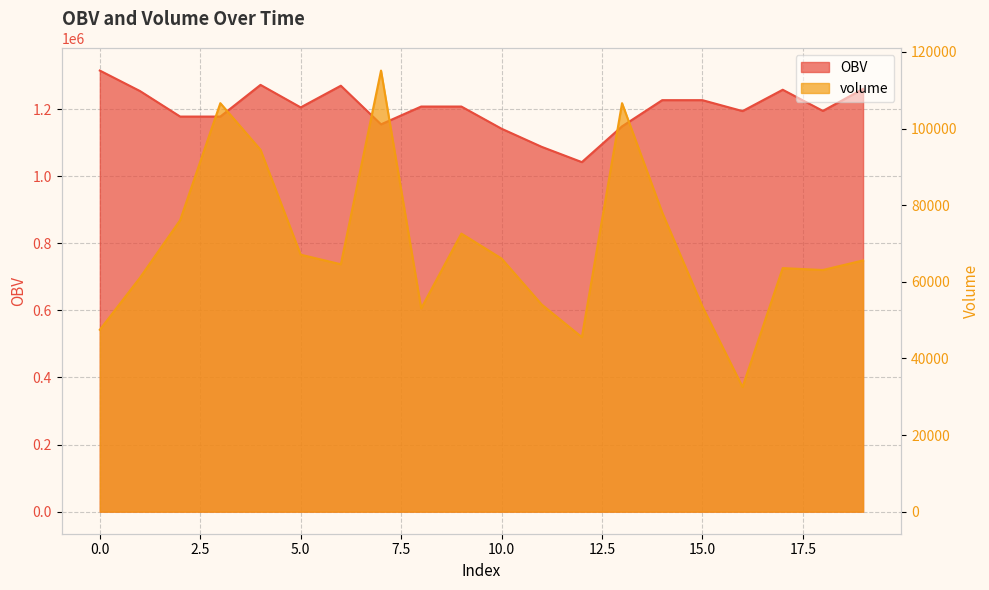

Which series has the largest total across all categories?

OBV